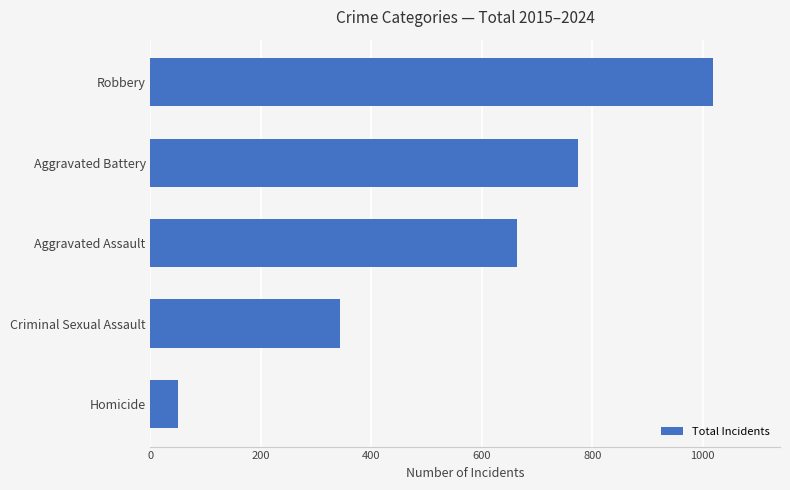

Are the bars horizontal?

Yes